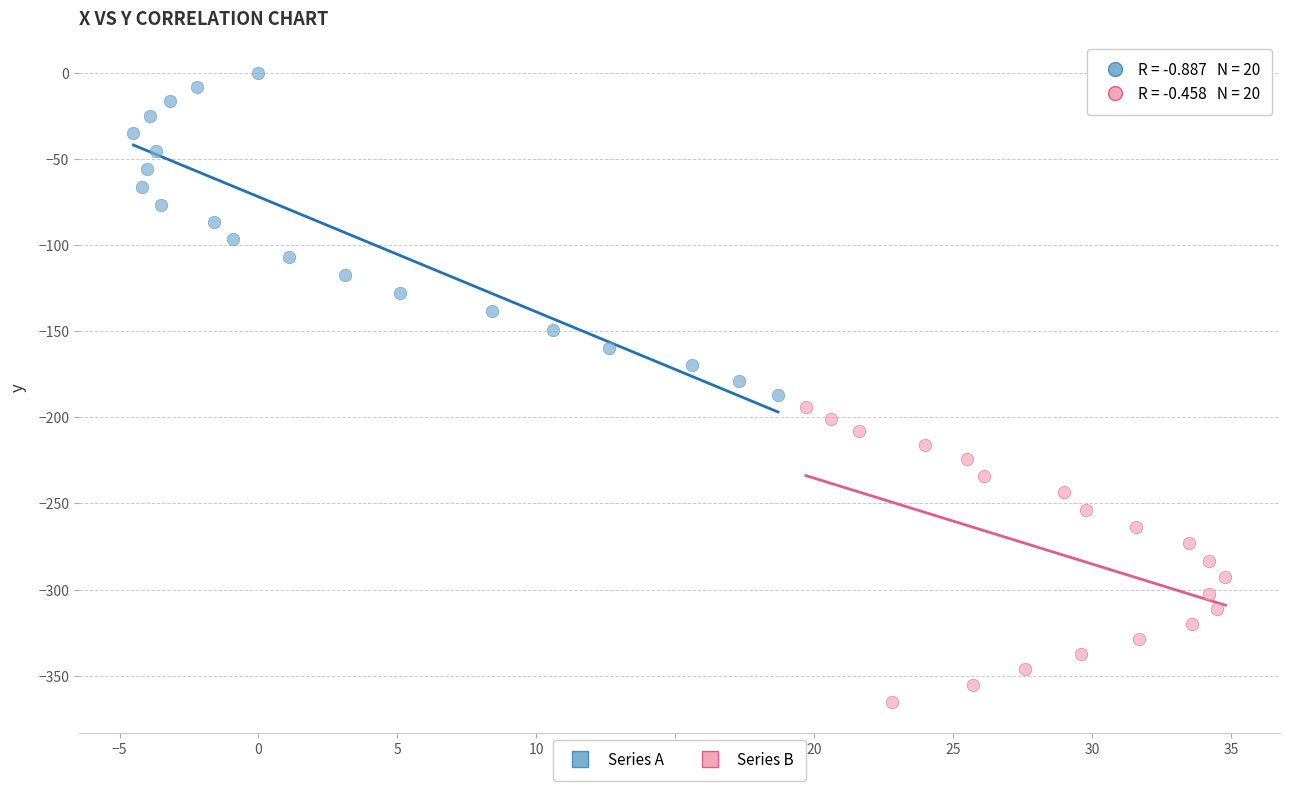

Which series reaches the minimum Y coordinate?

Series B